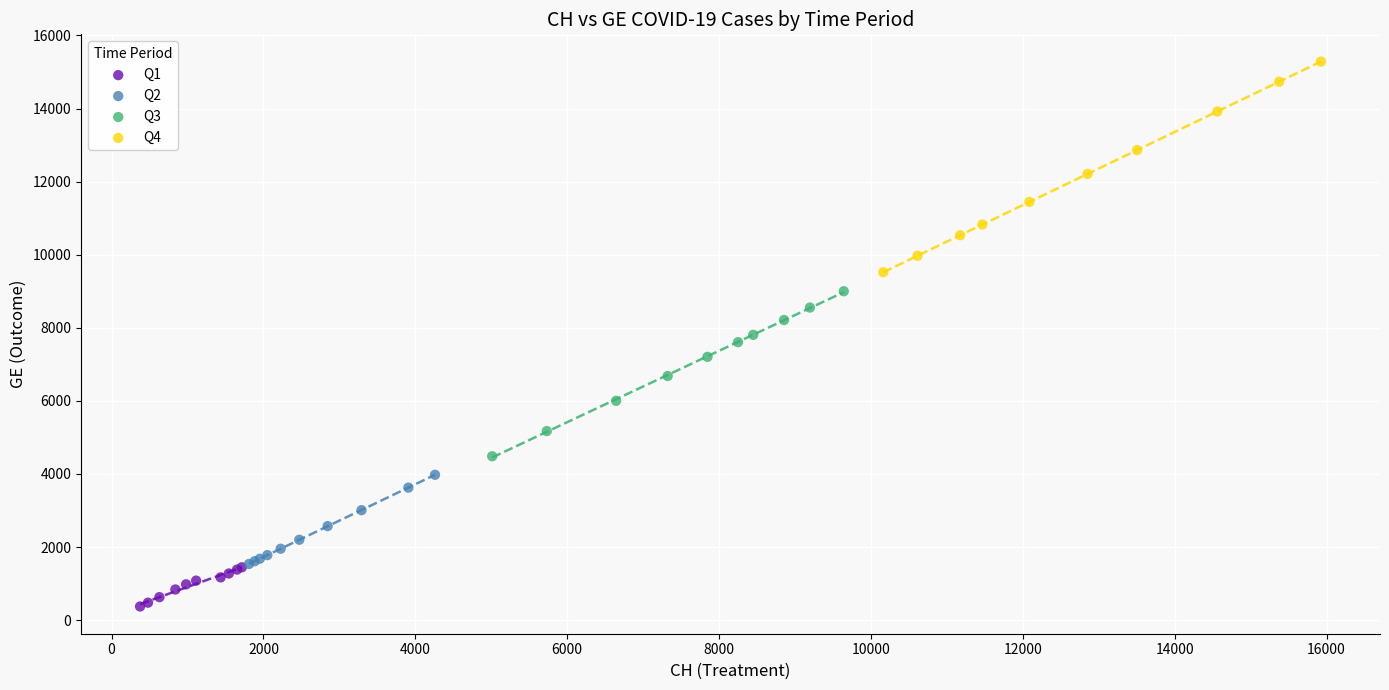

Which series has the largest Y range (max minus min)?

Q4